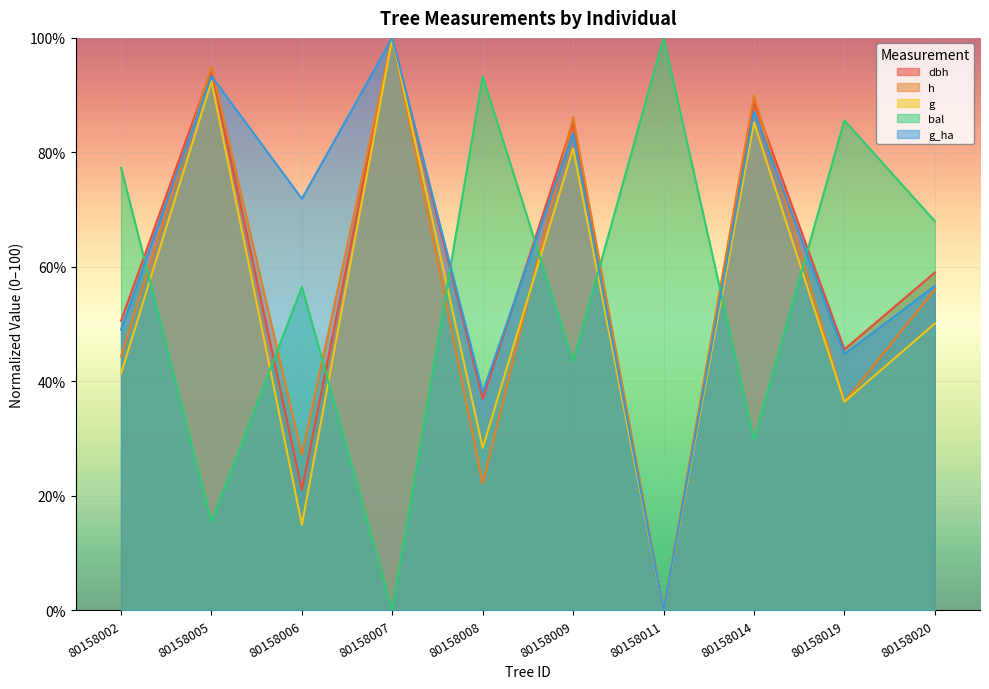

True or false: g has a value of 0.0 at 80158011.

True